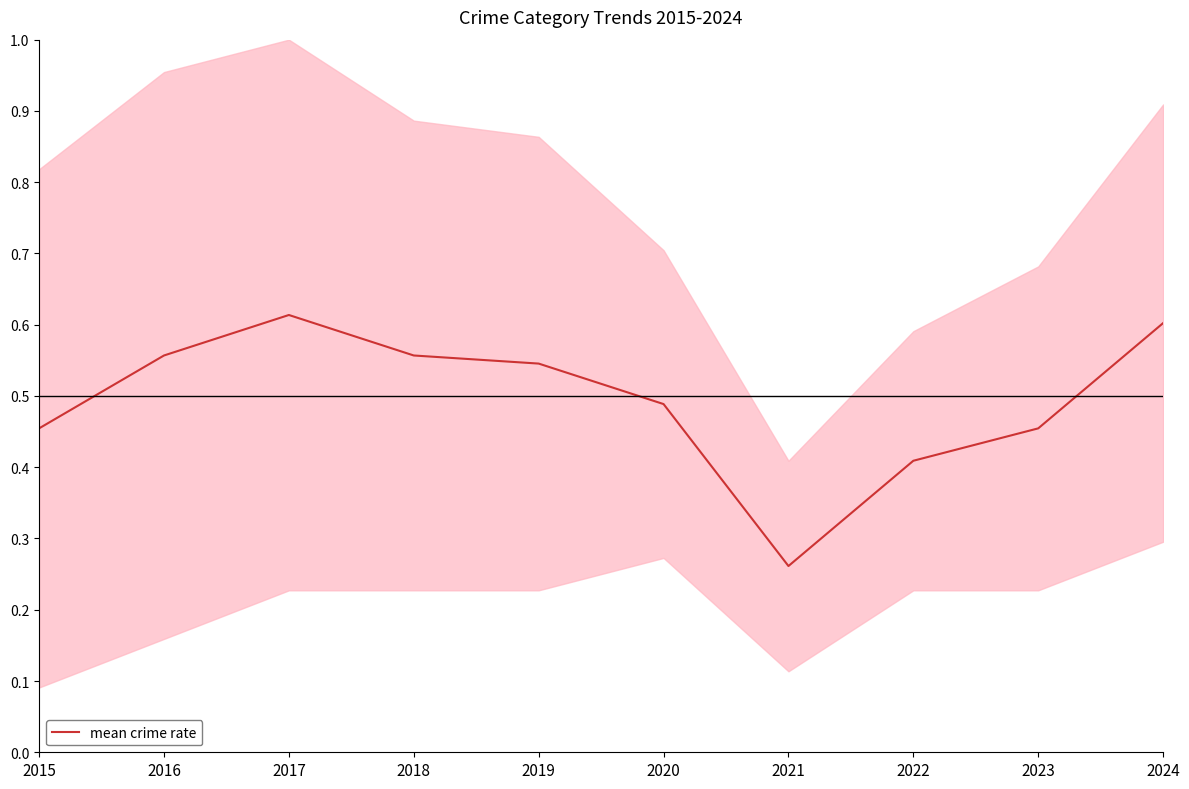

Count the values in the range 0 to 1.

10